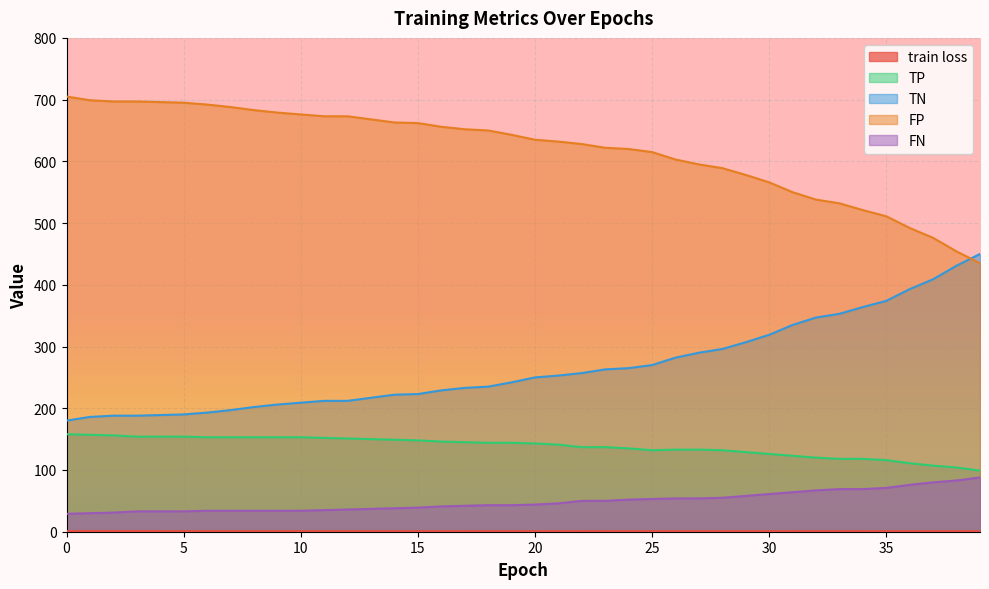

Is the value of FN at 27 greater than the value of train loss at 0?

Yes